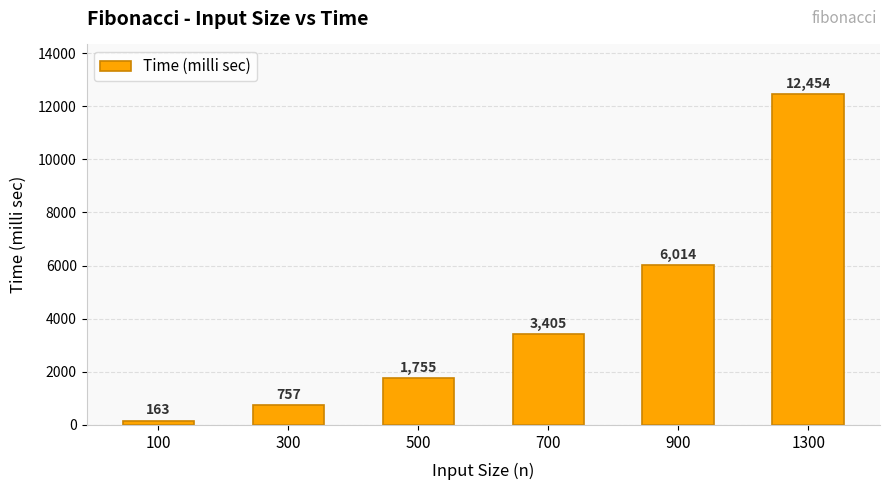

What is the average value?

4091